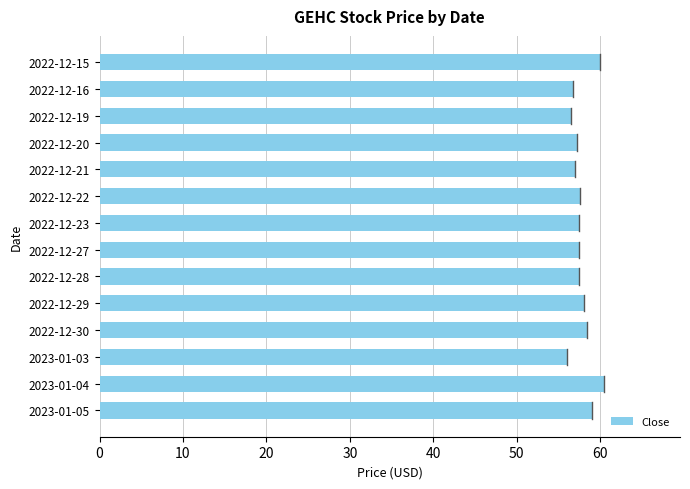

Is it true that the value at 2022-12-29 is 79.0?

False